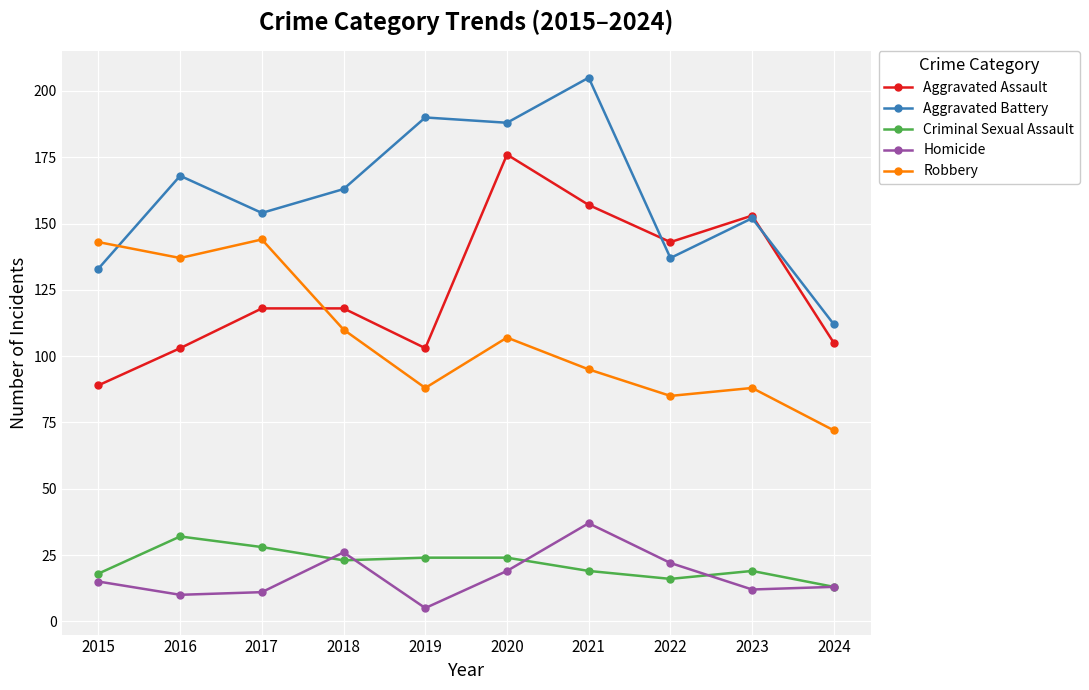

List the series in order of their peak value, lowest first.

Criminal Sexual Assault, Homicide, Robbery, Aggravated Assault, Aggravated Battery